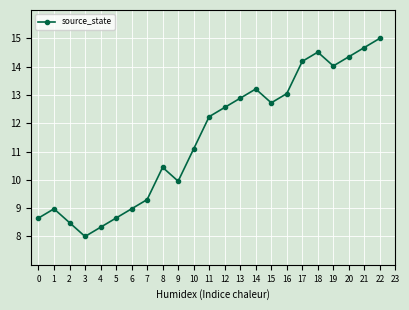

What is the sum of all values?

264.3